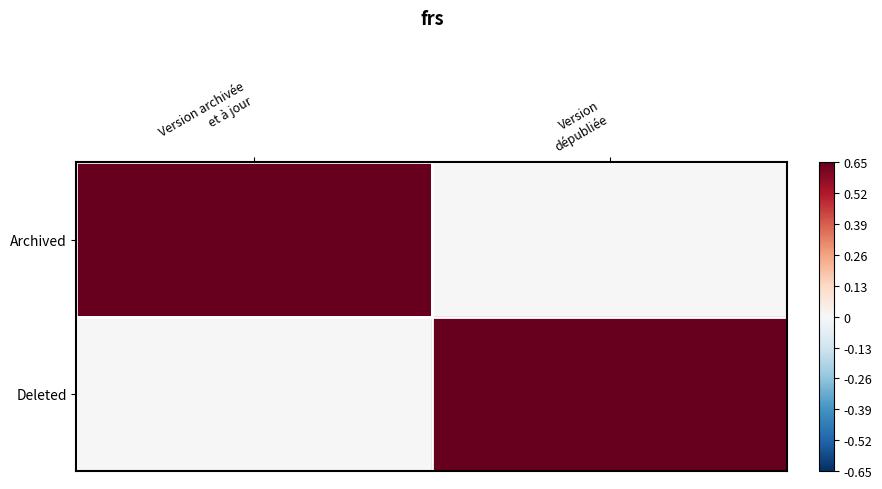

Reading right to left, list all the values displayed in this chart.

Archived: Version
dépubliée=0	Version archivée
et à jour=1
Deleted: Version
dépubliée=1	Version archivée
et à jour=0